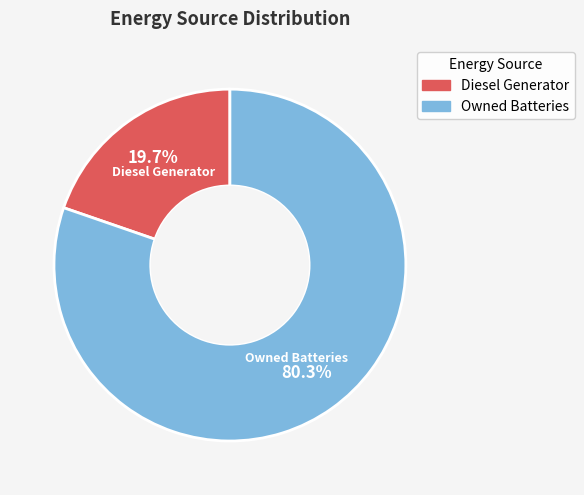

To the nearest percent, what is the difference between the largest and smallest slice percentages?

61%